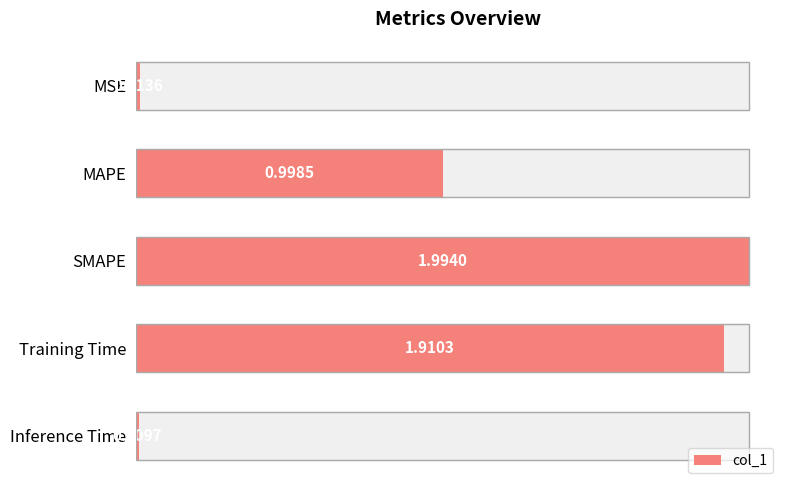

Are the bars grouped side by side (vs. stacked)?

No